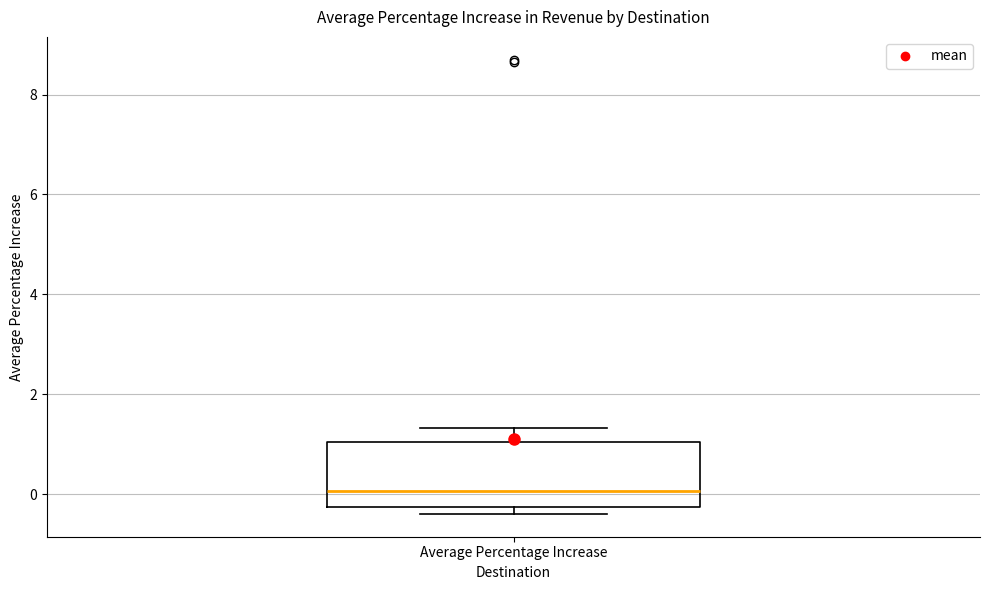

Transcribe this box plot: give where the median line is, the range the box spans, and where the two whiskers end, as read against the y-axis. The values are not printed on the chart, so give them approximately, as read against the axis.

median 0.0, box -0.2 to 1.0, whiskers -0.4 to 1.4